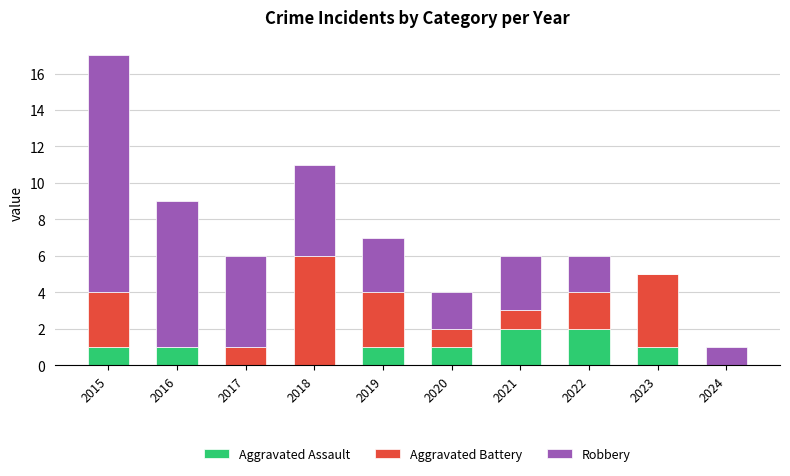

Reading left to right, what are the values for Aggravated Assault?

2015=1	2016=1	2017=0	2018=0	2019=1	2020=1	2021=2	2022=2	2023=1	2024=0